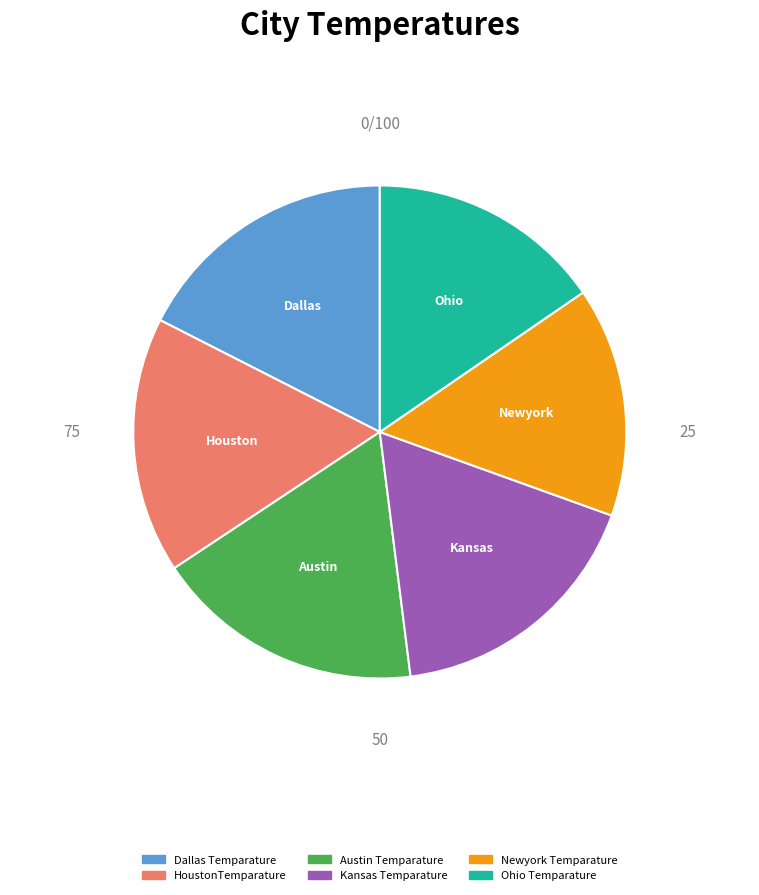

What is the ratio of the value at HoustonTemparature to the value at Newyork Temparature?

1.1